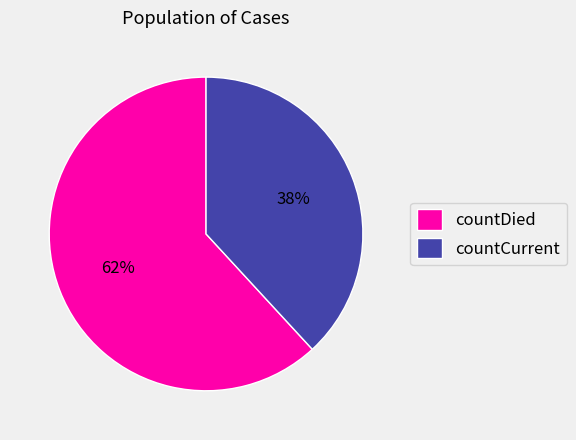

To the nearest percent, what percentage of the pie is countCurrent?

38%